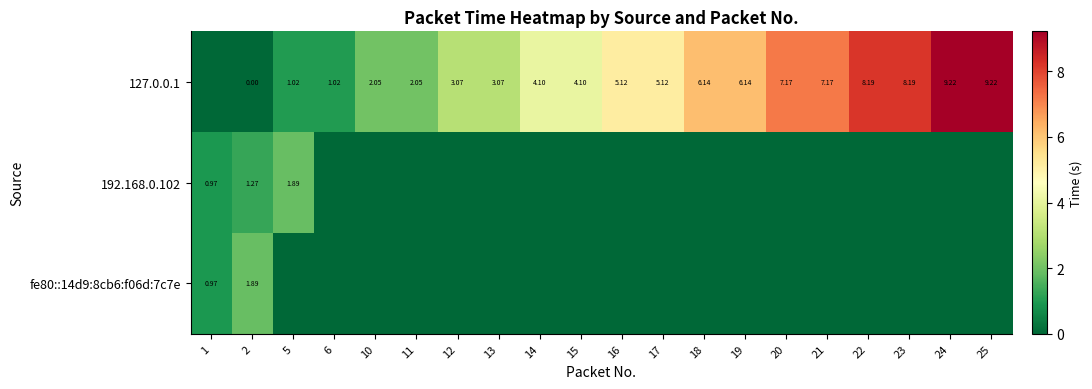

What is the average value of the fe80::14d9:8cb6:f06d:7c7e series?

0.1